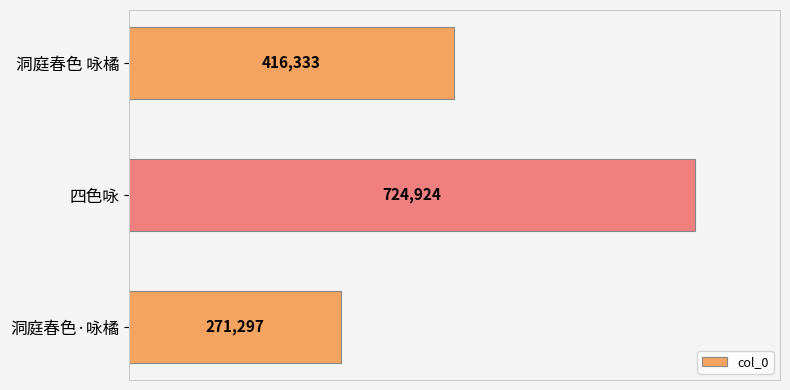

Count the values in the range 271297 to 724924.

3